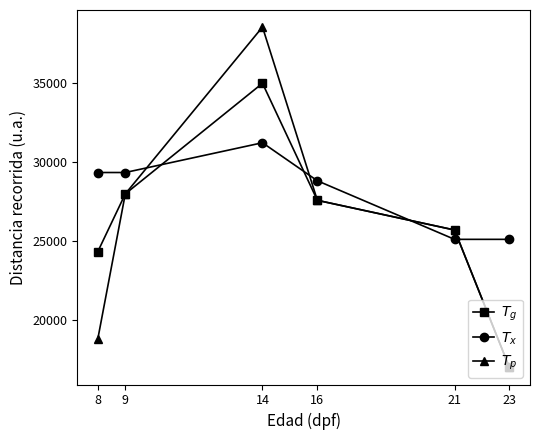

How many lines are shown in the chart?

3